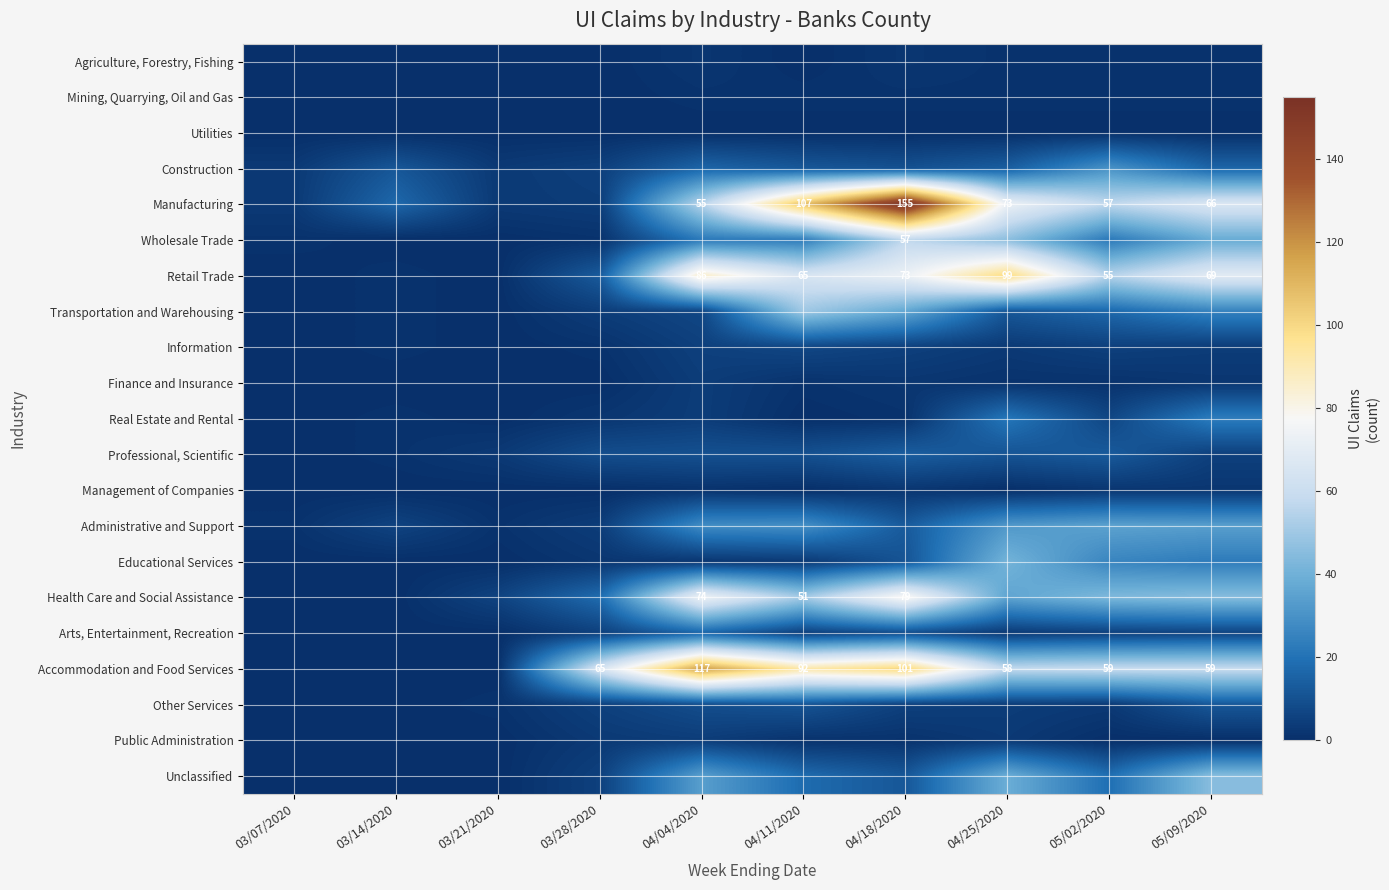

List the labels in order of Transportation and Warehousing value, largest first.

04/11/2020, 04/18/2020, 05/09/2020, 05/02/2020, 04/25/2020, 04/04/2020, 03/28/2020, 03/14/2020, 03/07/2020, 03/21/2020